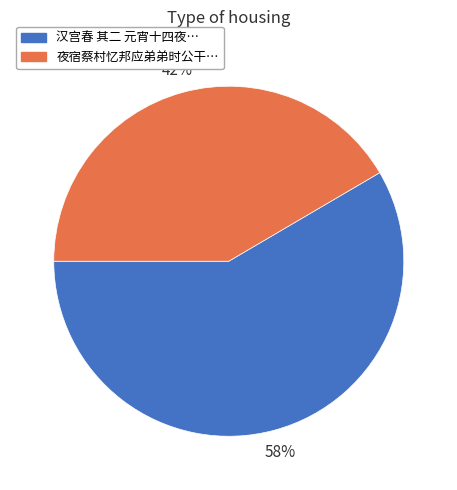

Does any single category account for the majority?

Yes